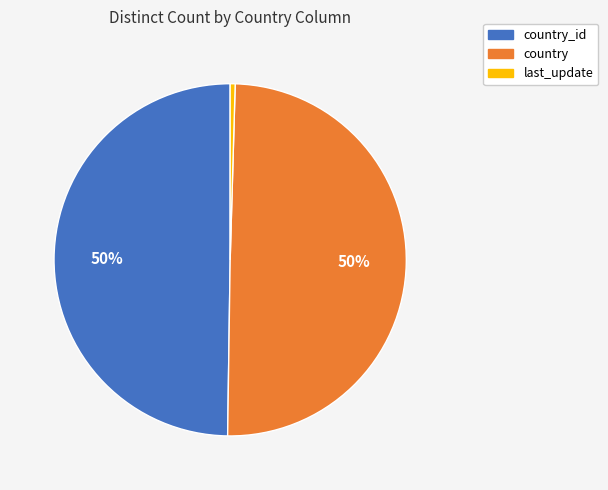

To the nearest percent, what is the average slice percentage?

33%